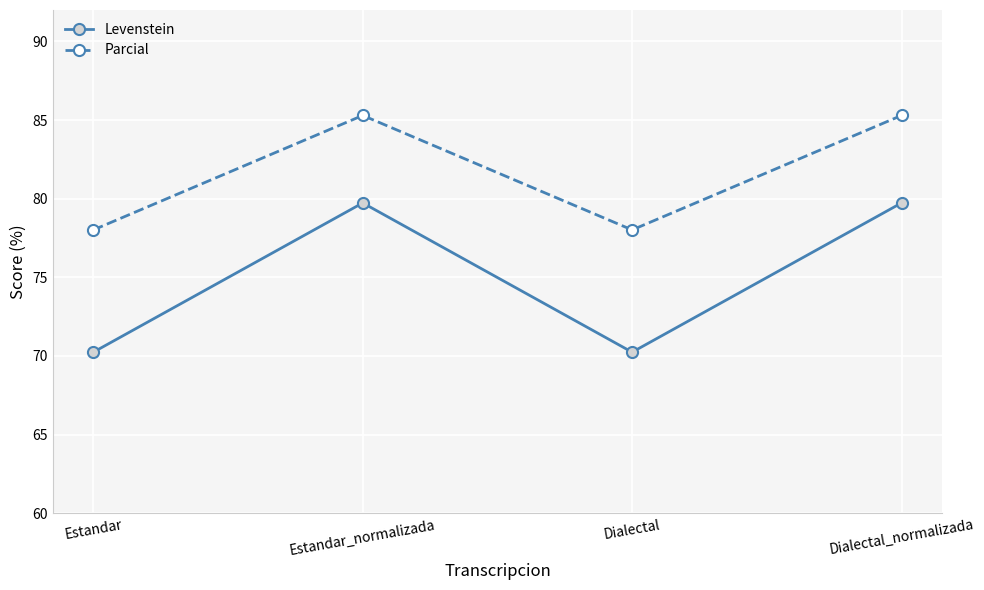

What position from the left is Estandar?

1